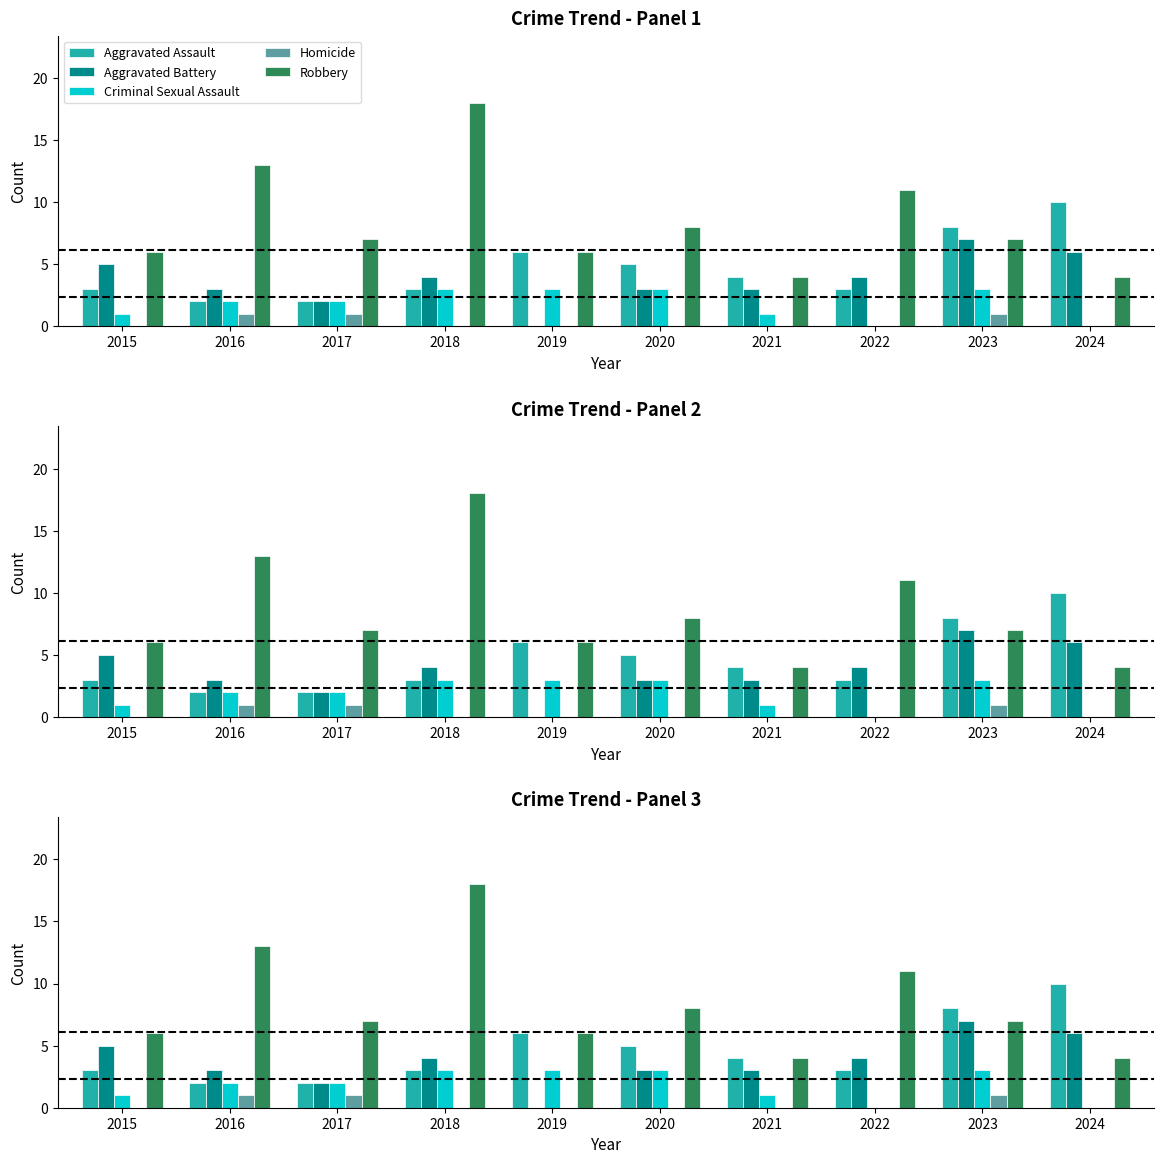

Which series has the largest total across all categories?

Robbery